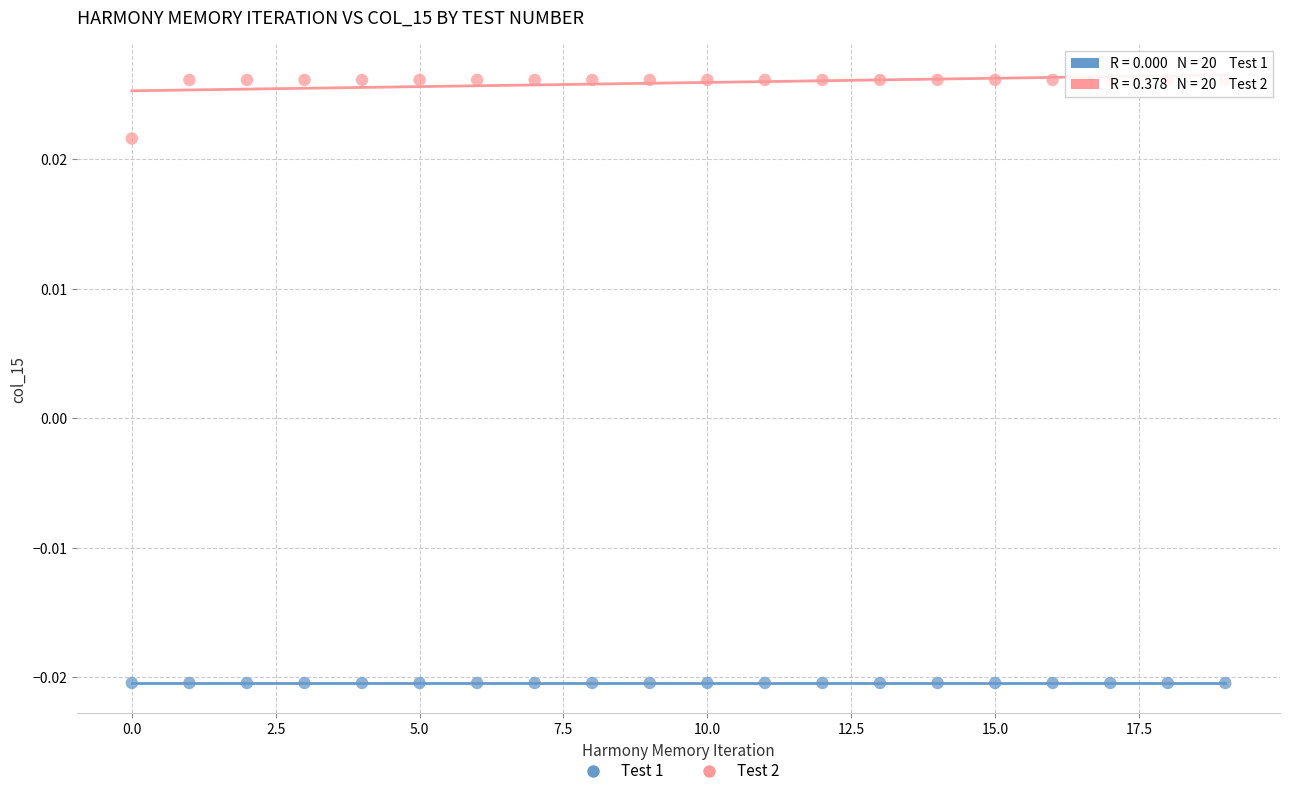

What are all the series names shown in the legend?

Test 1, Test 2